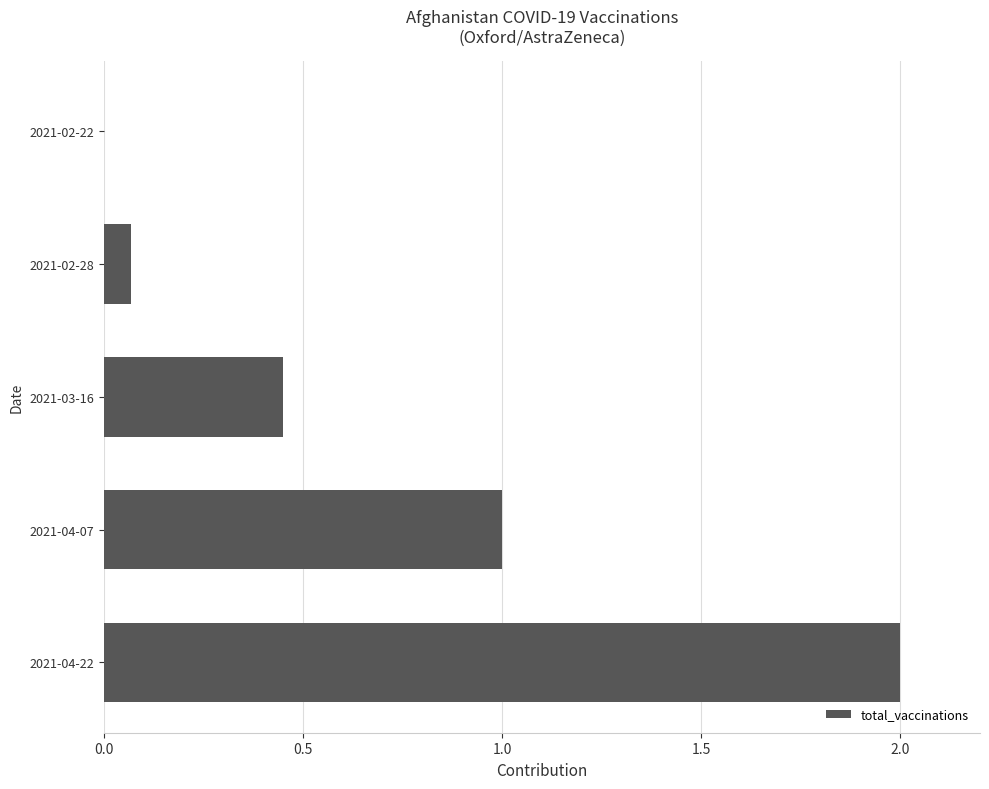

Count the number of categories in the chart.

5